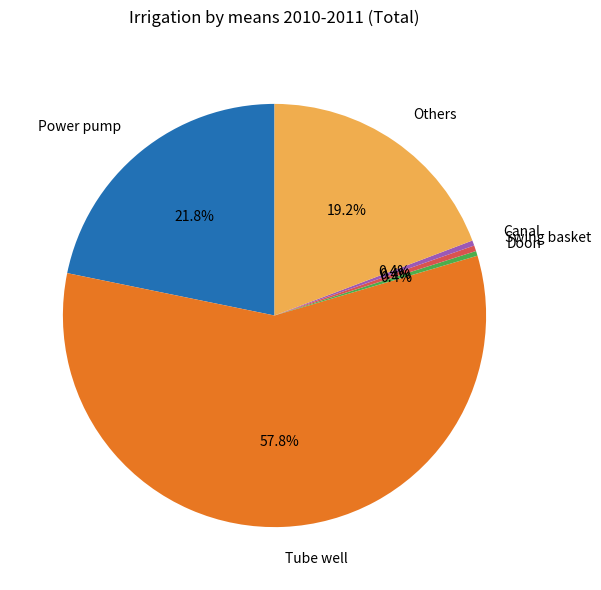

To the nearest percent, what portion does Tube well represent?

58%